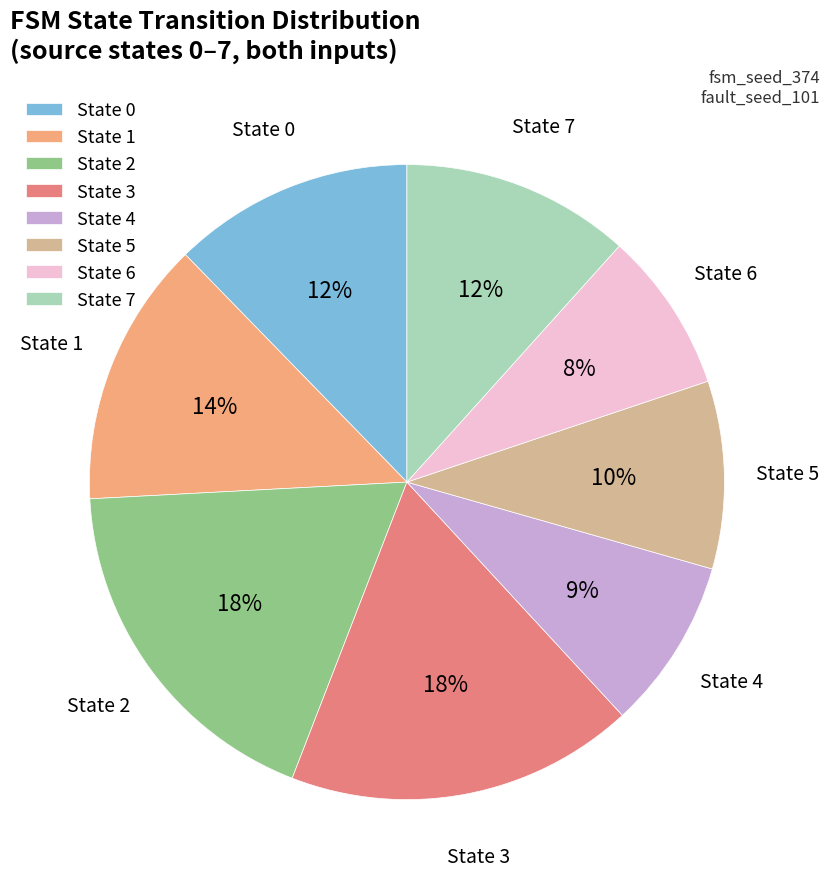

Does State 6 account for over 50% of the chart?

No